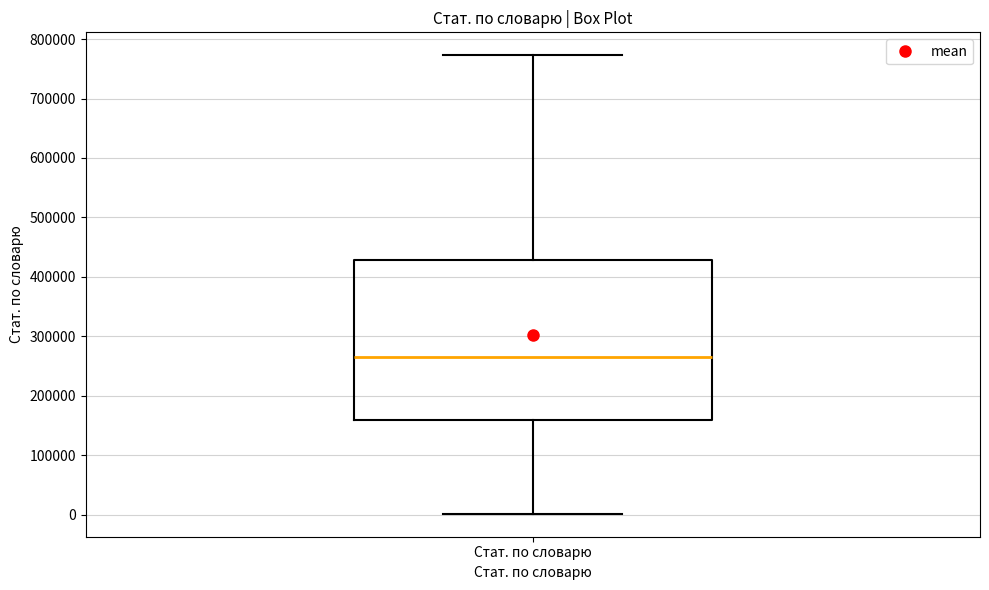

Where is the upper edge of the box for Стат. по словарю on the y-axis? The values are not printed on the chart, so give them approximately, as read against the axis.

430000